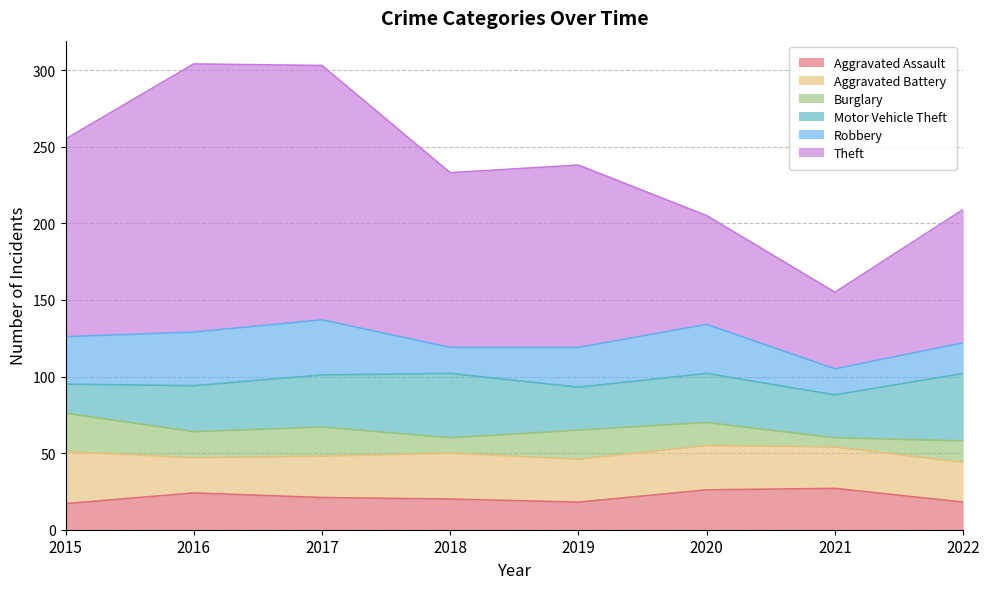

Reading left to right, transcribe all the data shown in this chart.

Aggravated Assault: 2015=17	2016=24	2017=21	2018=20	2019=18	2020=26	2021=27	2022=18
Aggravated Battery: 2015=34	2016=23	2017=27	2018=30	2019=28	2020=29	2021=27	2022=26
Burglary: 2015=25	2016=17	2017=19	2018=10	2019=19	2020=15	2021=6	2022=14
Motor Vehicle Theft: 2015=19	2016=30	2017=34	2018=42	2019=28	2020=32	2021=28	2022=44
Robbery: 2015=31	2016=35	2017=36	2018=17	2019=26	2020=32	2021=17	2022=20
Theft: 2015=129	2016=175	2017=166	2018=114	2019=119	2020=71	2021=50	2022=87